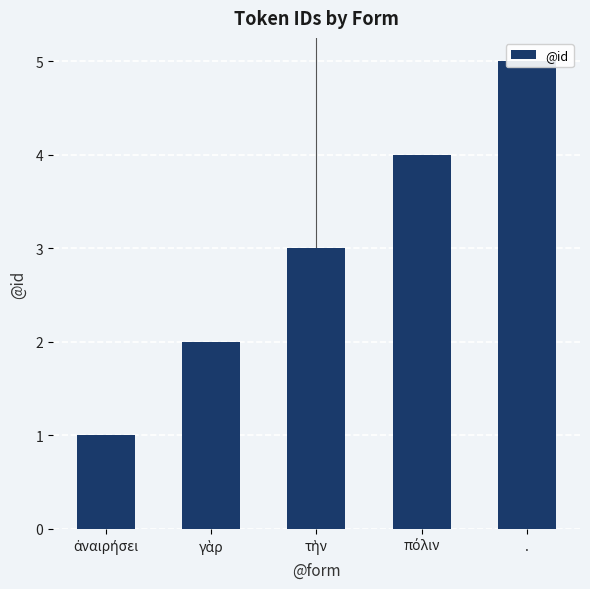

What is the maximum value shown in the chart?

5